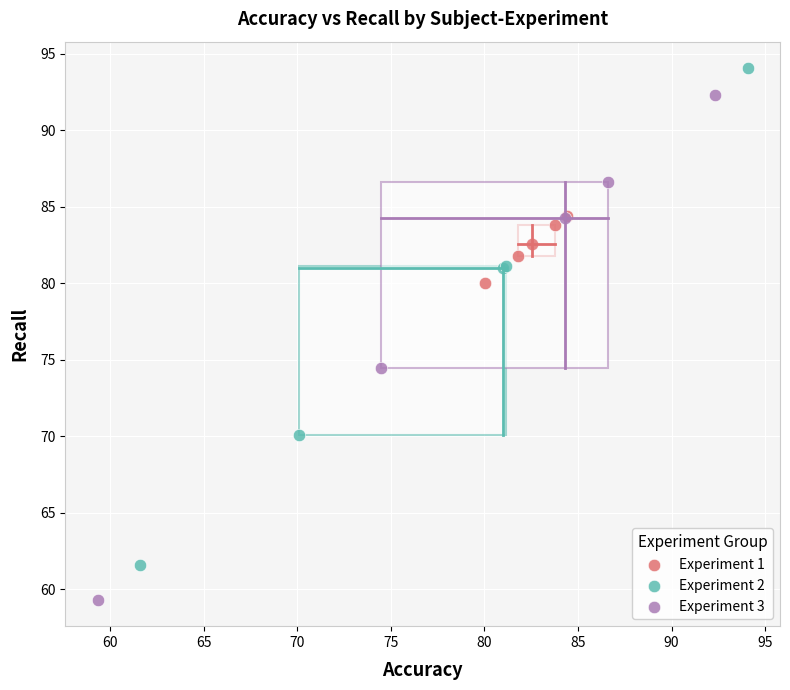

Which series contains the highest Y value?

Experiment 2